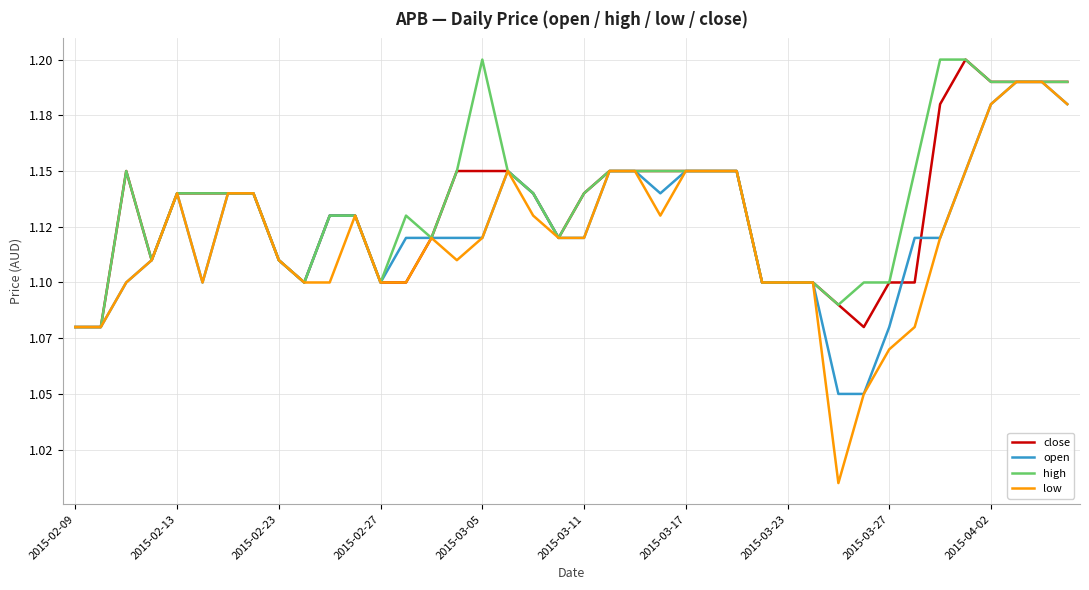

Is this an area chart (filled region under the line)?

No